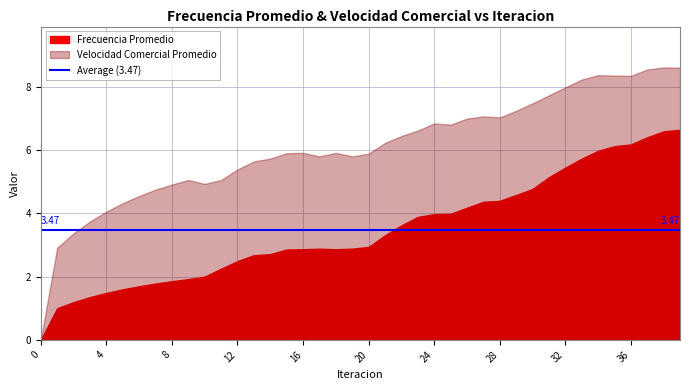

Rank the categories by Velocidad Comercial Promedio value from highest to lowest.

38, 39, 37, 34, 35, 36, 33, 32, 31, 30, 29, 27, 28, 26, 24, 25, 23, 22, 21, 18, 16, 15, 20, 19, 17, 14, 13, 12, 9, 11, 10, 8, 7, 6, 5, 4, 3, 2, 1, 0